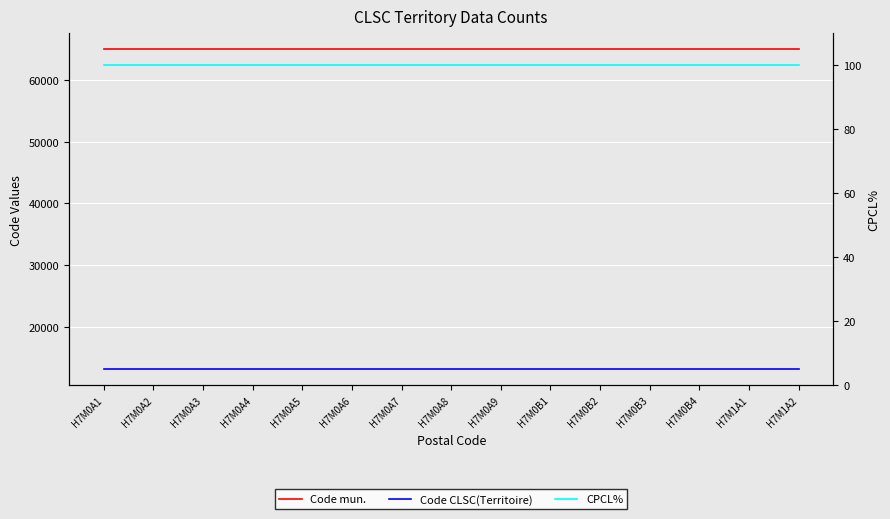

What is the label of the 8th point from the right?

H7M0A8